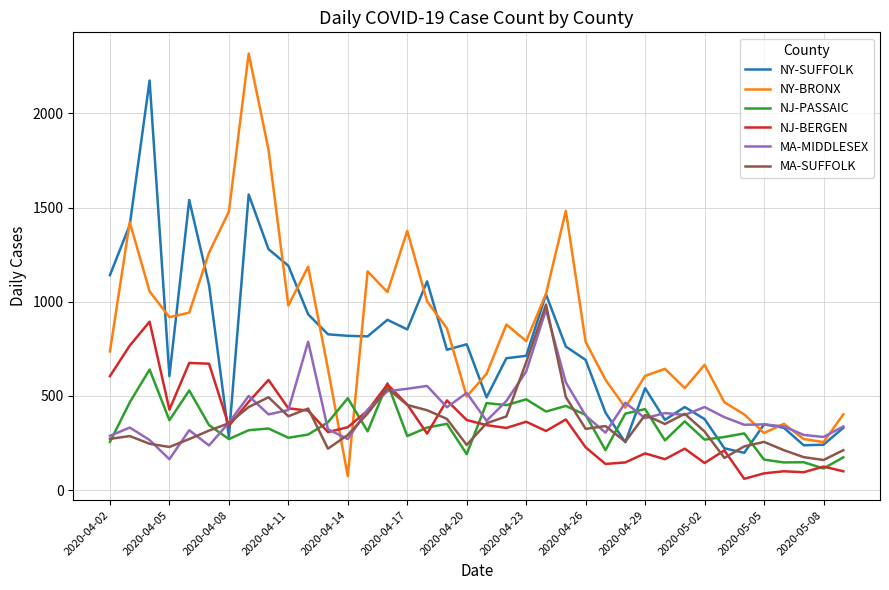

What is the smallest value displayed?

60